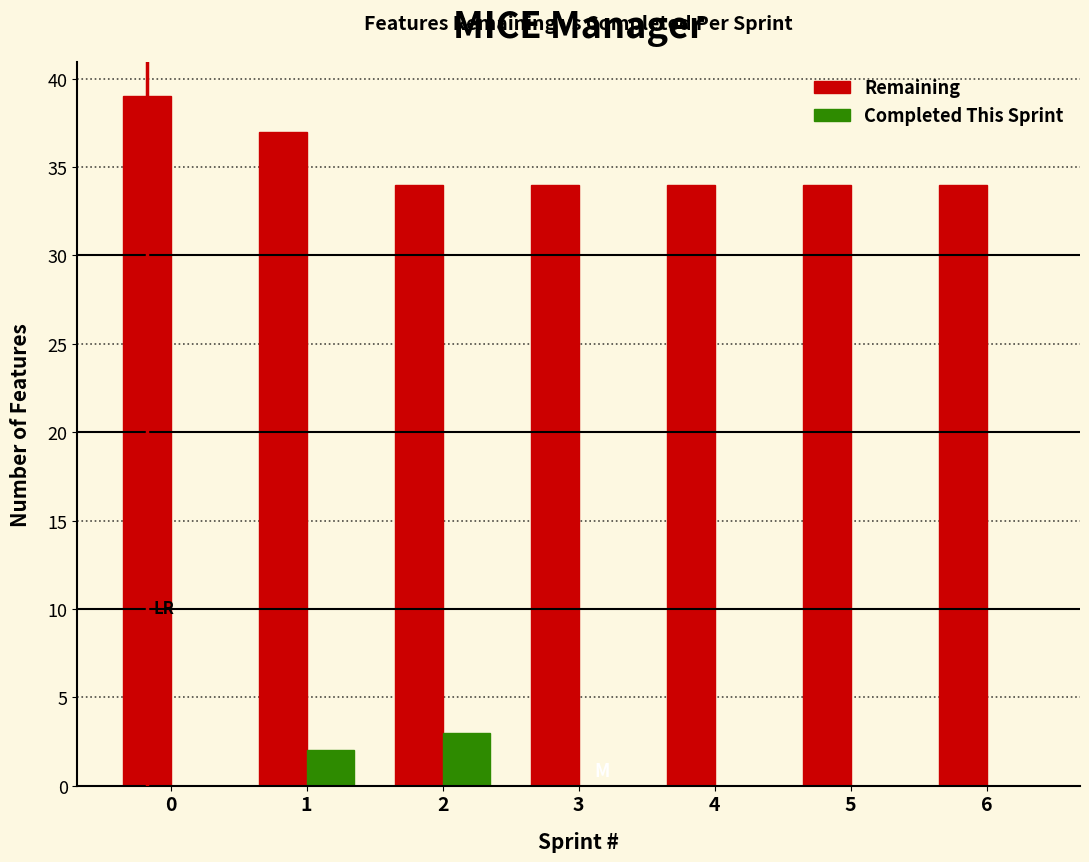

Reading right to left, transcribe all the data shown in this chart.

Remaining: 6=34	5=34	4=34	3=34	2=34	1=37	0=39
Completed This Sprint: 6=0	5=0	4=0	3=0	2=3	1=2	0=0